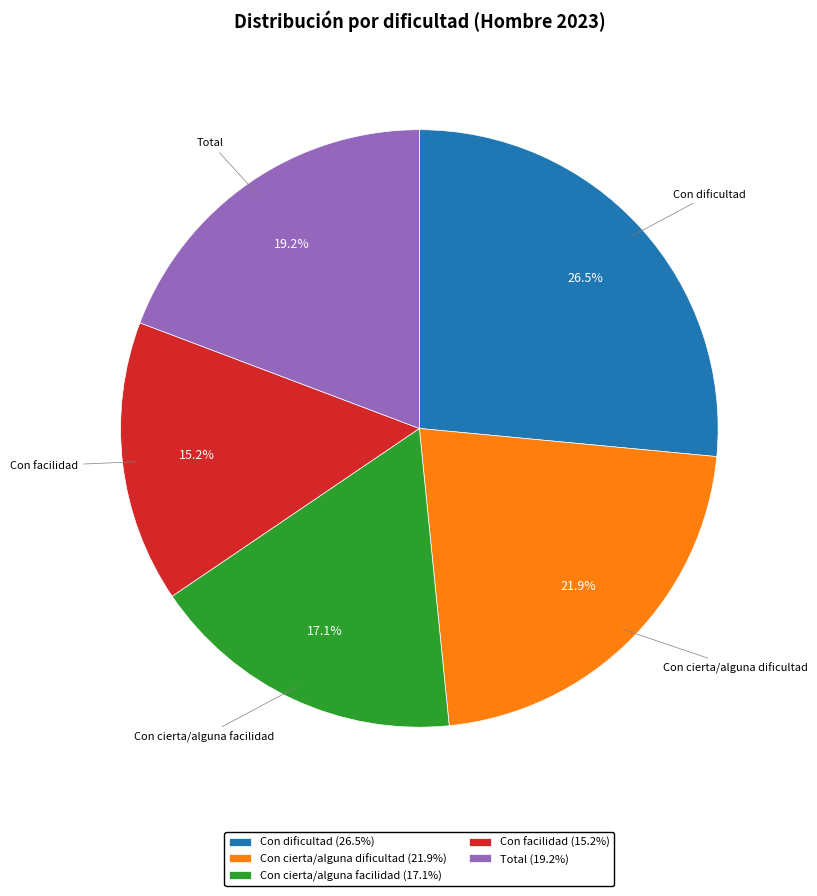

True or false: Total accounts for 7% of the total.

False